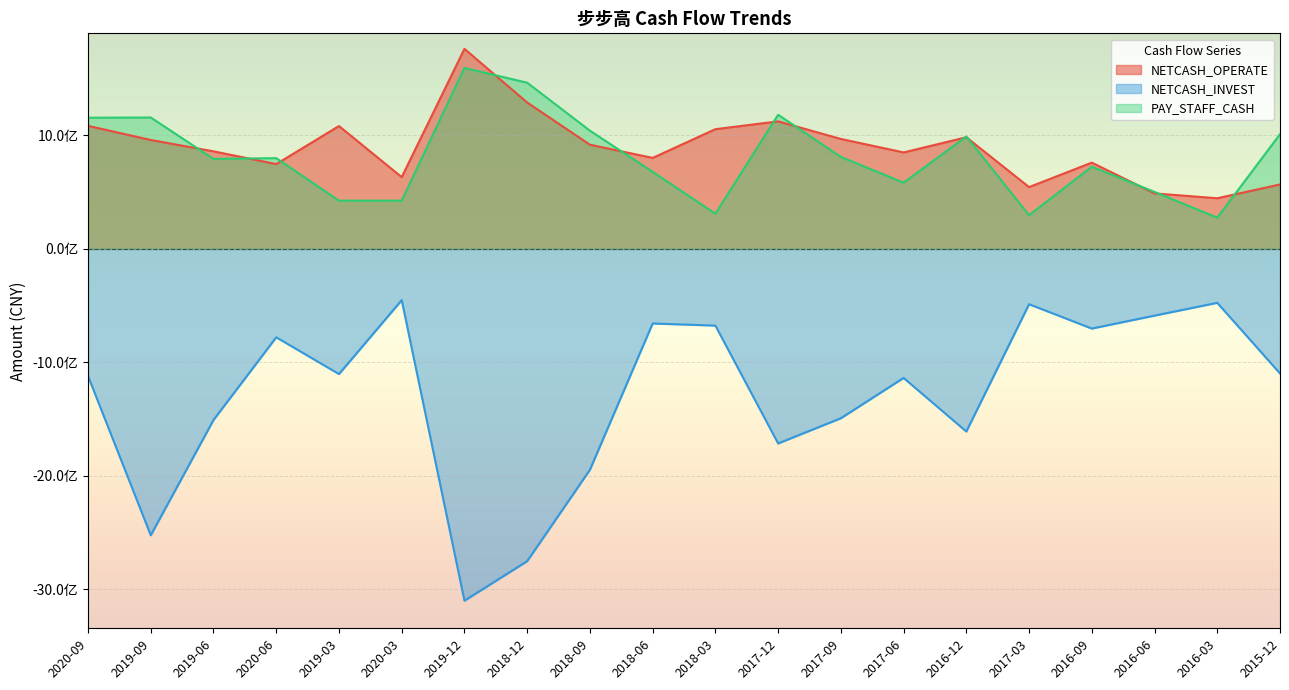

At how many categories does at least one series exceed -667622261?

20